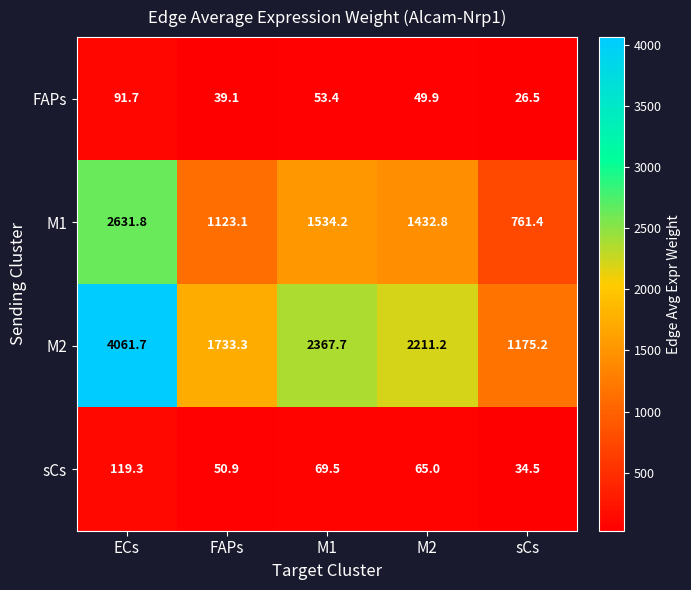

Reading left to right, transcribe all the data shown in this chart.

FAPs: ECs=91.7	FAPs=39.1	M1=53.4	M2=49.9	sCs=26.5
M1: ECs=2631.8	FAPs=1123.1	M1=1534.2	M2=1432.8	sCs=761.4
M2: ECs=4061.7	FAPs=1733.3	M1=2367.7	M2=2211.2	sCs=1175.2
sCs: ECs=119.3	FAPs=50.9	M1=69.5	M2=65.0	sCs=34.5